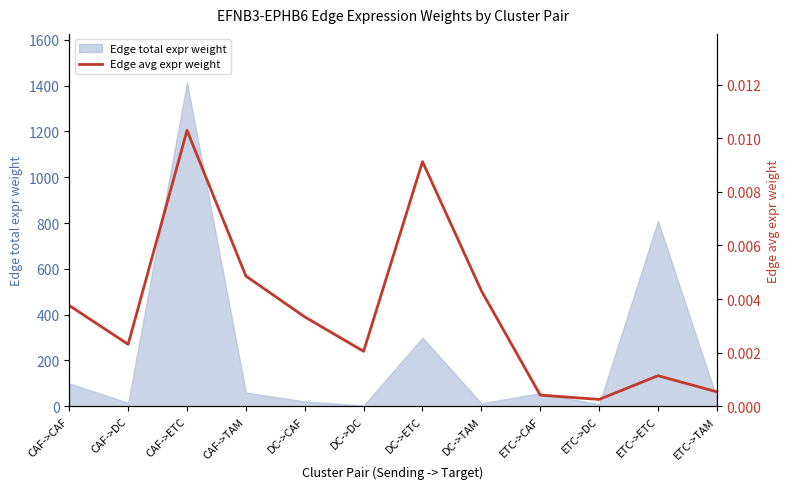

How many categories are shown in the chart?

12